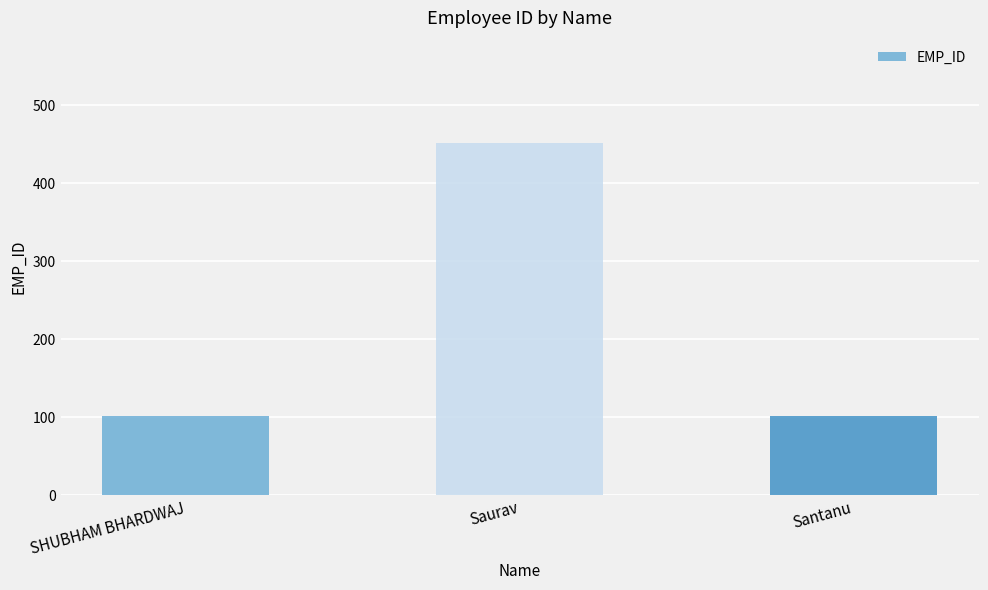

What is the label of the 2nd bar from the left?

Saurav